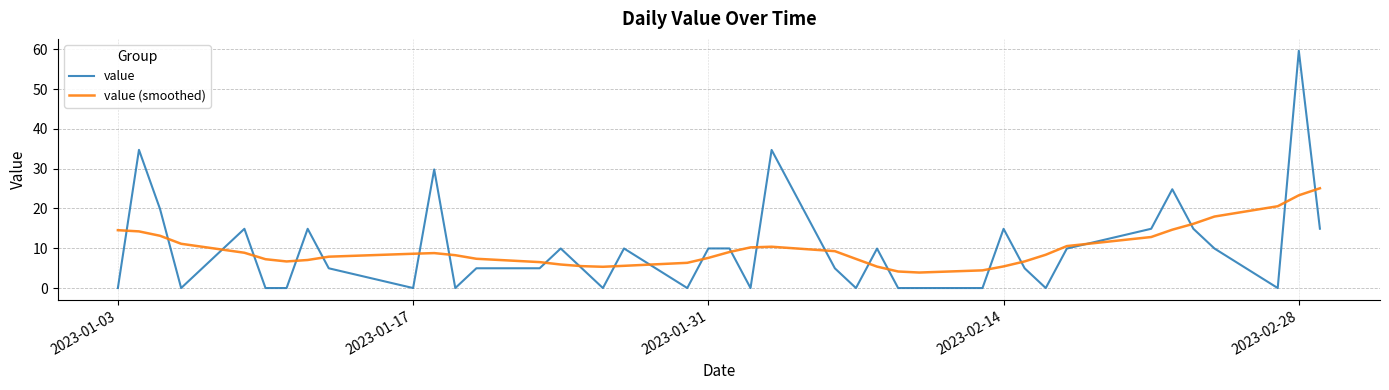

How many lines are shown in the chart?

2